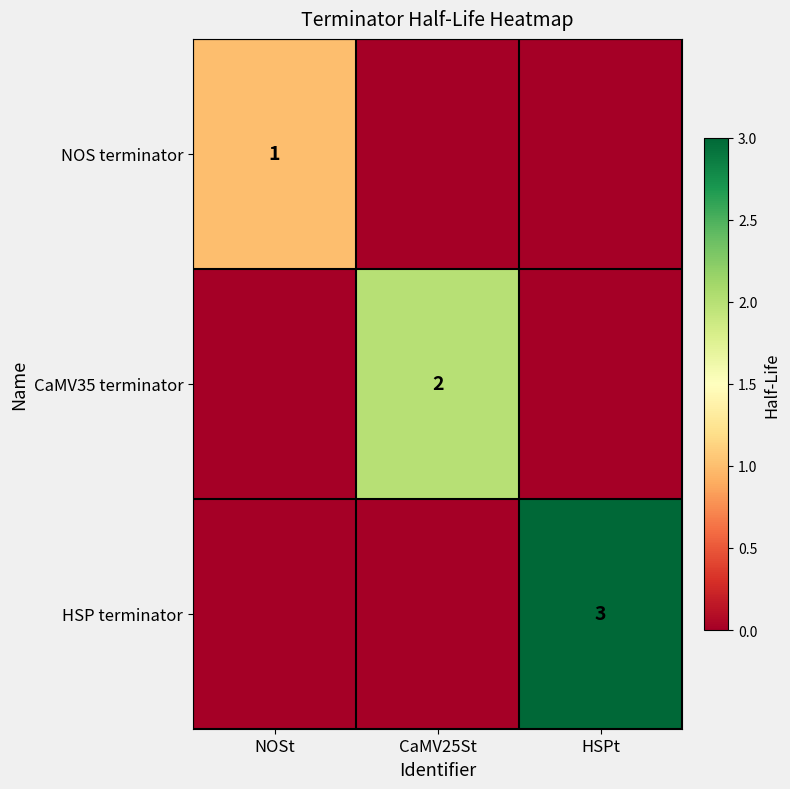

The value of CaMV35 terminator at CaMV25St is 3. True or false?

False